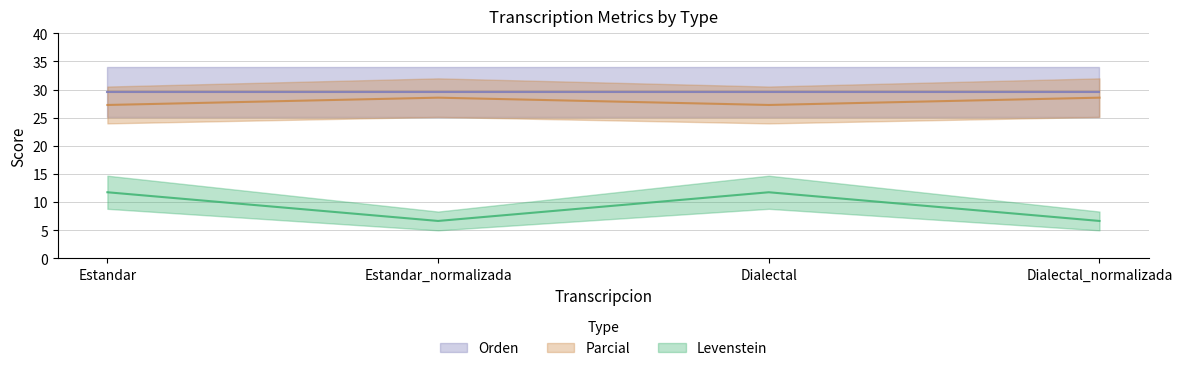

What is the difference between the second highest and minimum values in the Parcial series?

5.1